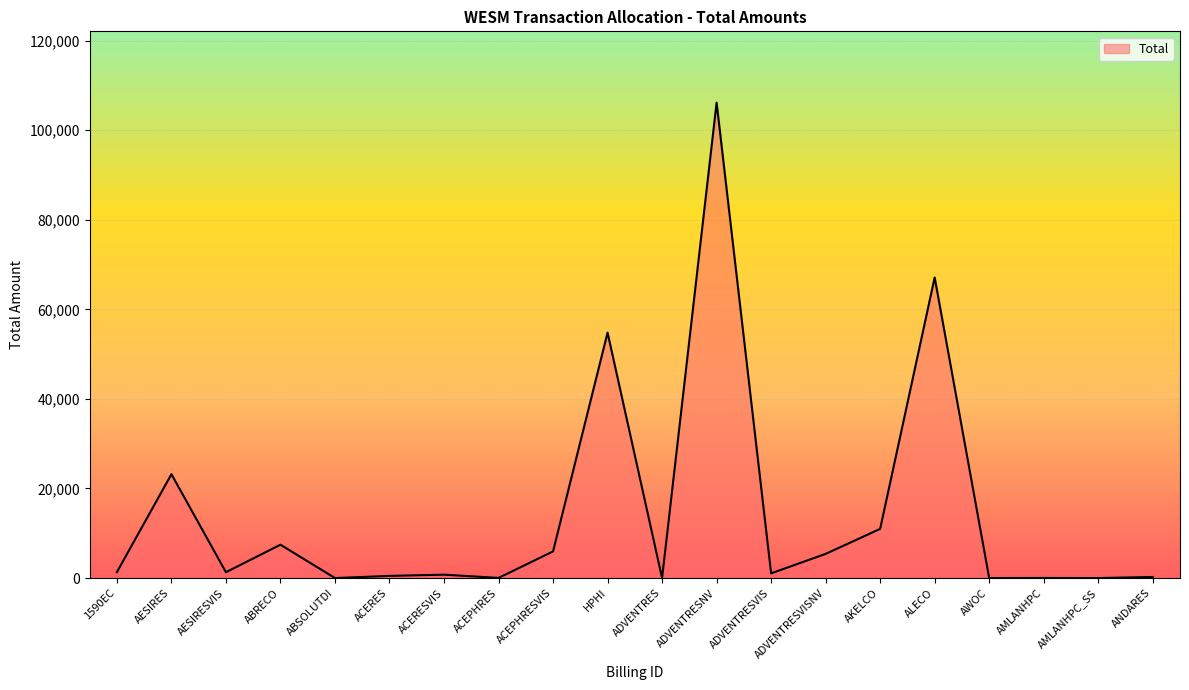

Between ABRECO and ADVENTRESVIS, which is larger?

ABRECO